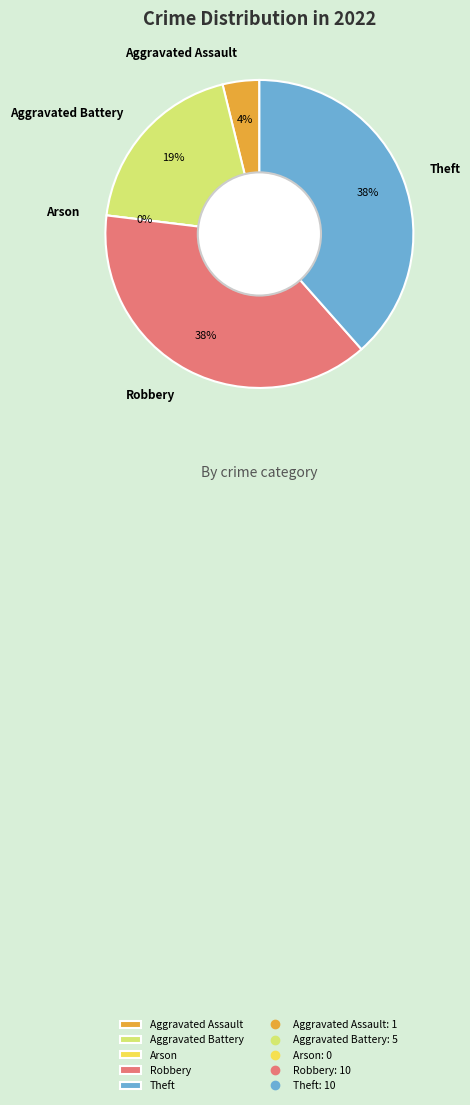

What portion of the pie excludes Aggravated Battery?

80.8%